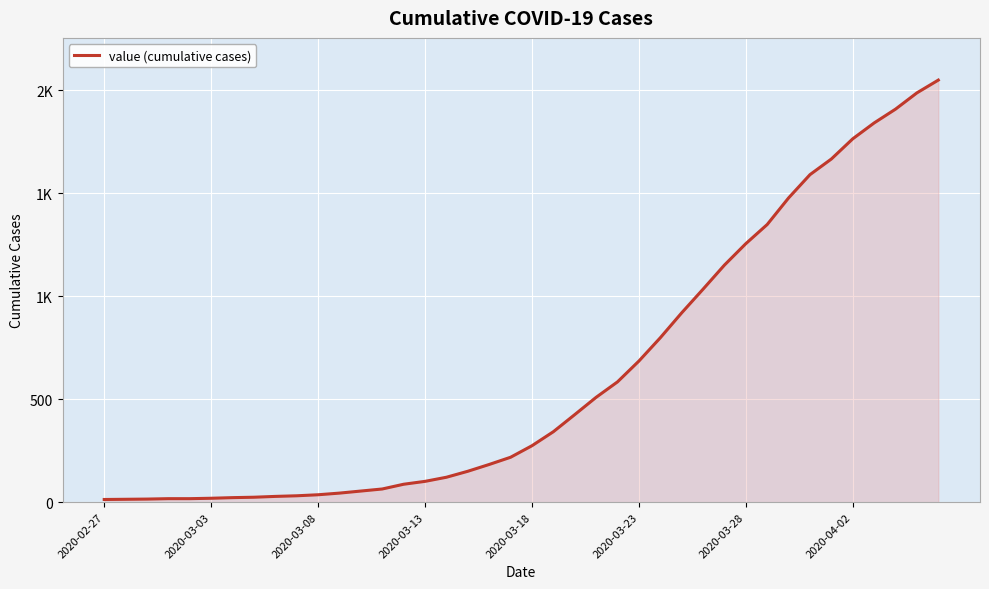

What is the value of the 11th point from the left?

36